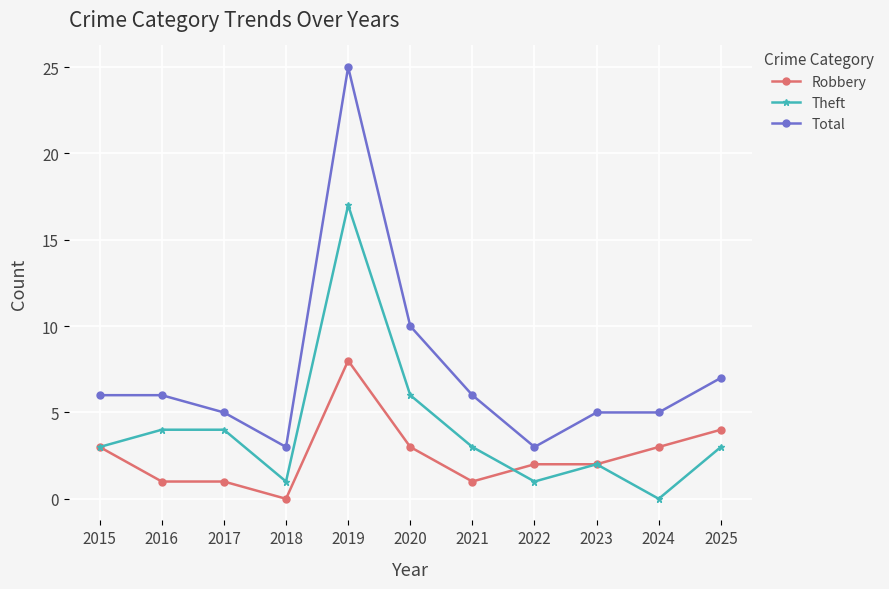

True or false: Total has more than 2 points higher than both neighbors.

False